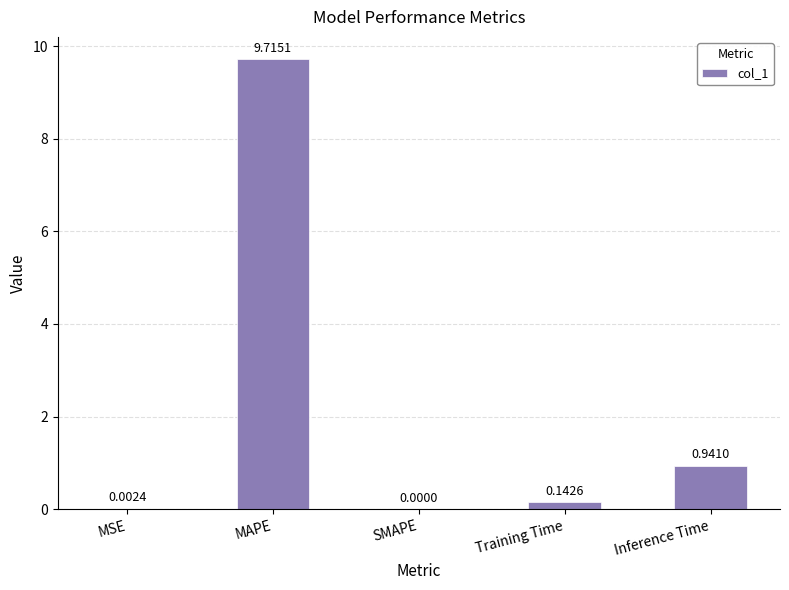

At which category does the chart reach its peak across all series?

MAPE